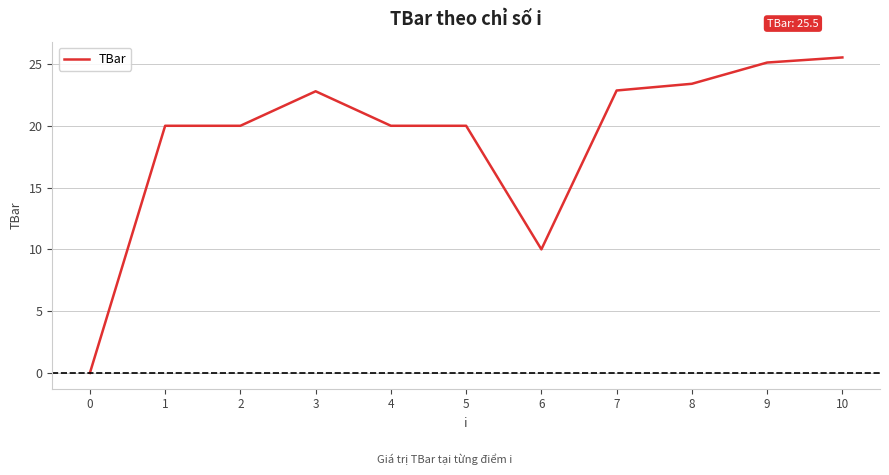

Between 3 and 6, which is larger?

3